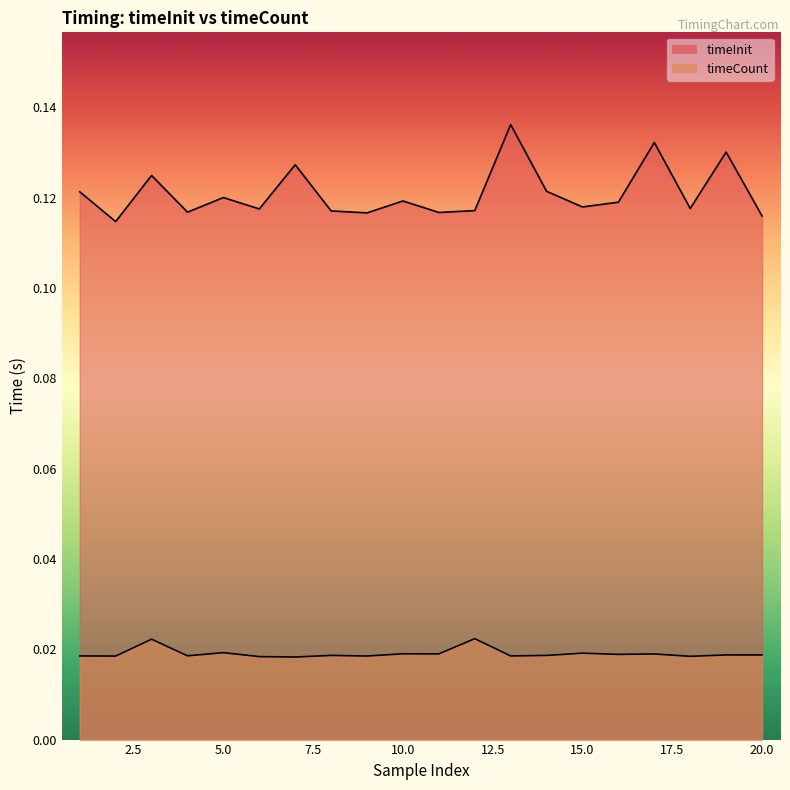

Reading left to right, extract all data points from this chart.

timeInit: 0.1	0.1	0.1	0.1	0.1	0.1	0.1	0.1	0.1	0.1	0.1	0.1	0.1	0.1	0.1	0.1	0.1	0.1	0.1	0.1
timeCount: 0.0	0.0	0.0	0.0	0.0	0.0	0.0	0.0	0.0	0.0	0.0	0.0	0.0	0.0	0.0	0.0	0.0	0.0	0.0	0.0